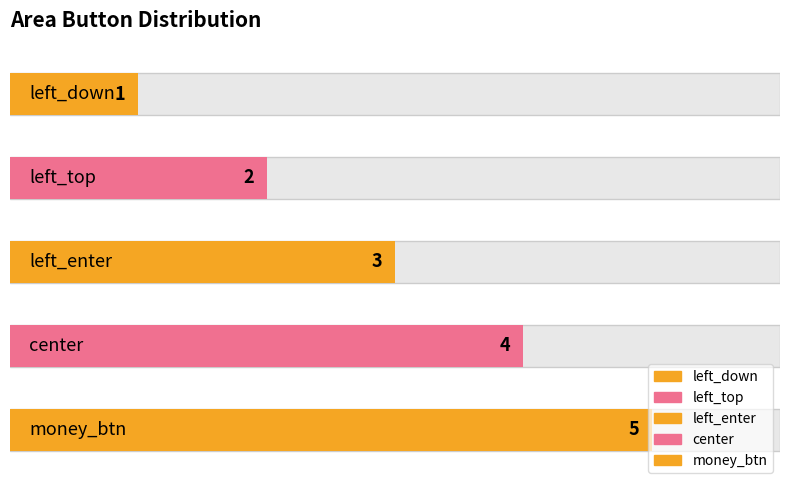

Where does the data first go above 3?

center